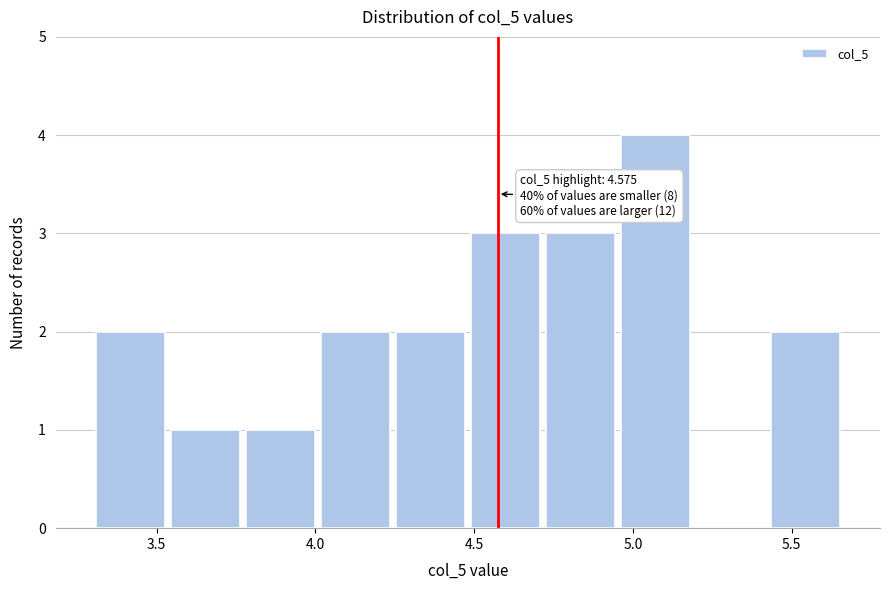

Which range on the x-axis has the tallest bar?

4.95 to 5.20